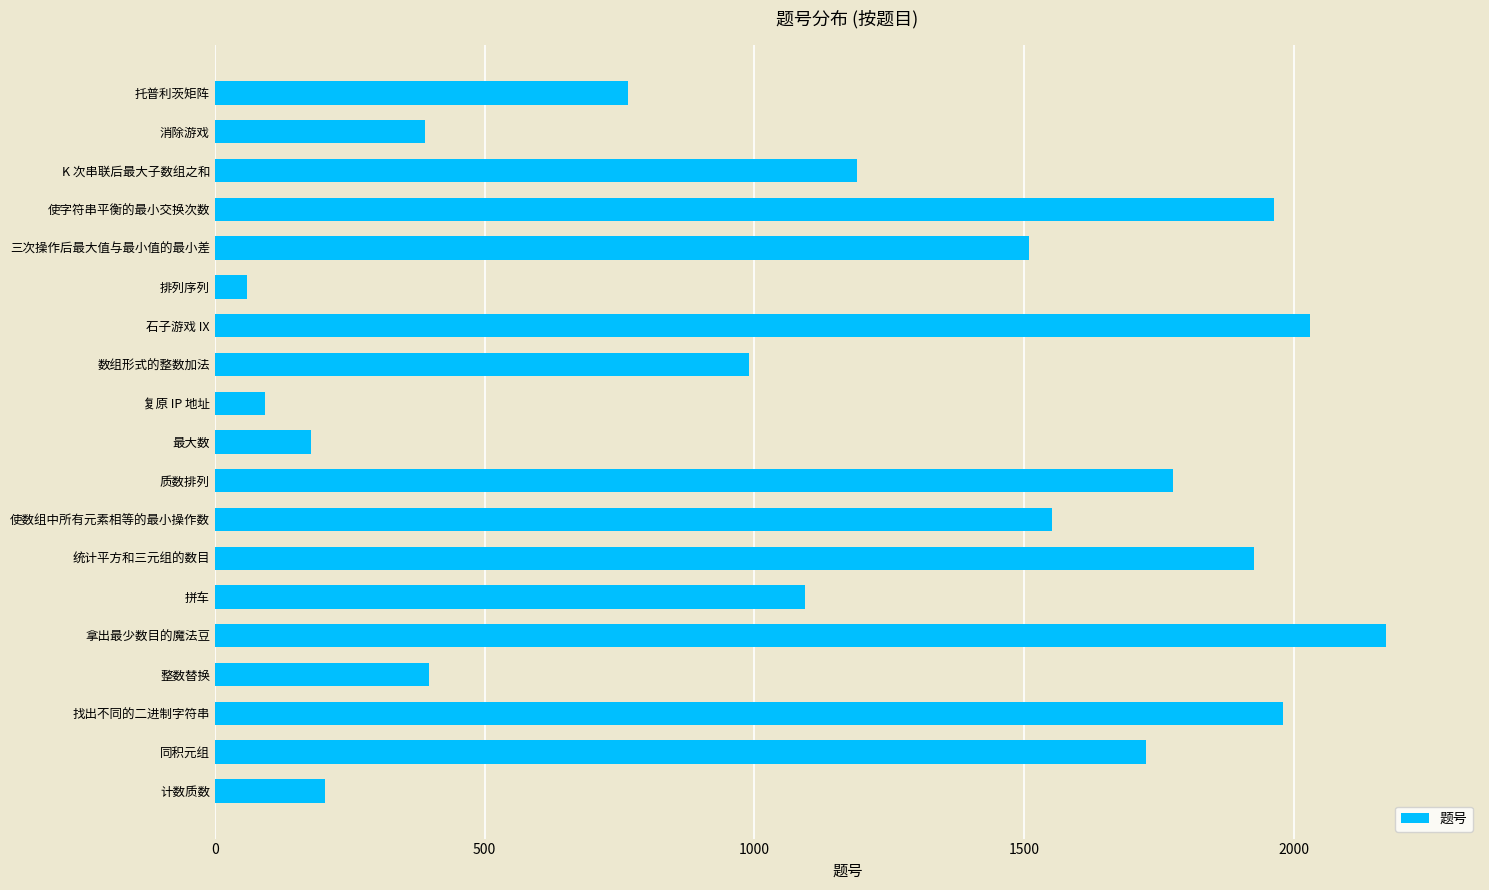

How many distinct data groups are displayed?

1